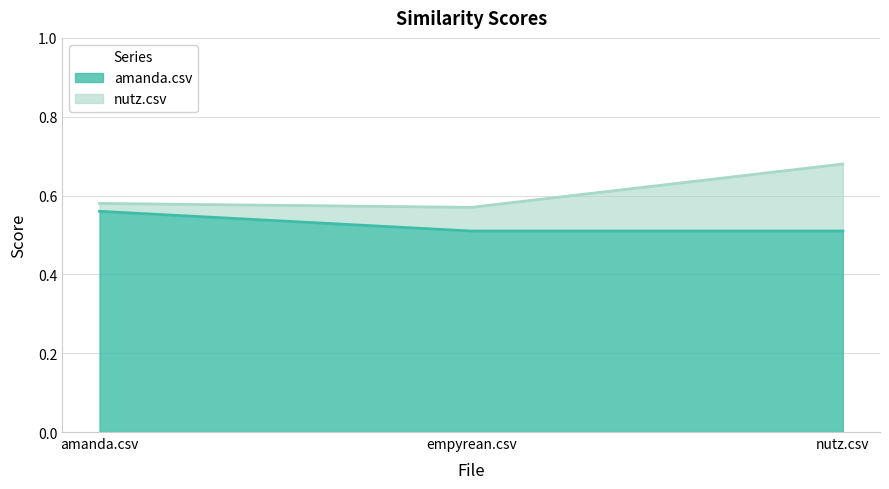

What is the sum of the amanda.csv values at amanda.csv and nutz.csv?

1.1